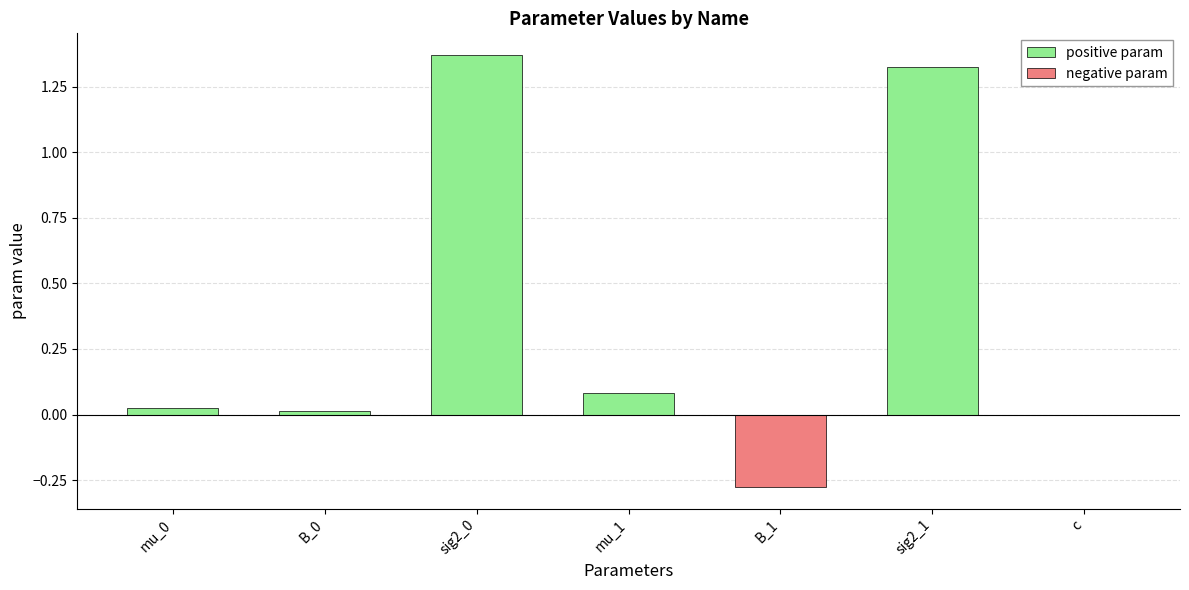

The negative param series shows -0.1 at B_0. True or false?

False